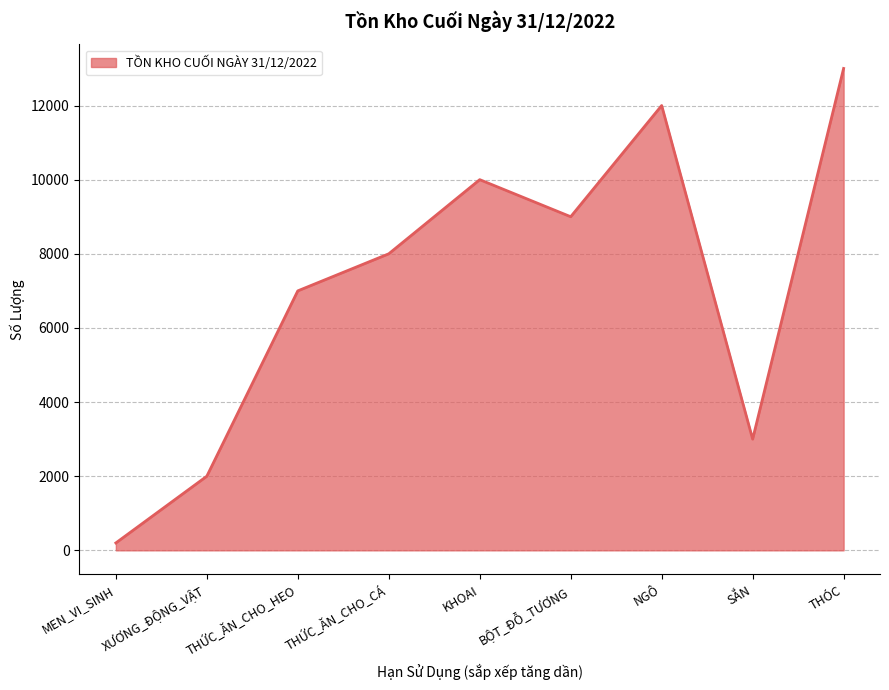

Reading left to right, list all the values displayed in this chart.

MEN_VI_SINH=200	XƯƠNG_ĐỘNG_VẬT=2000	THỨC_ĂN_CHO_HEO=7000	THỨC_ĂN_CHO_CÁ=8000	KHOAI=10000	BỘT_ĐỖ_TƯƠNG=9000	NGÔ=12000	SẮN=3000	THÓC=13000